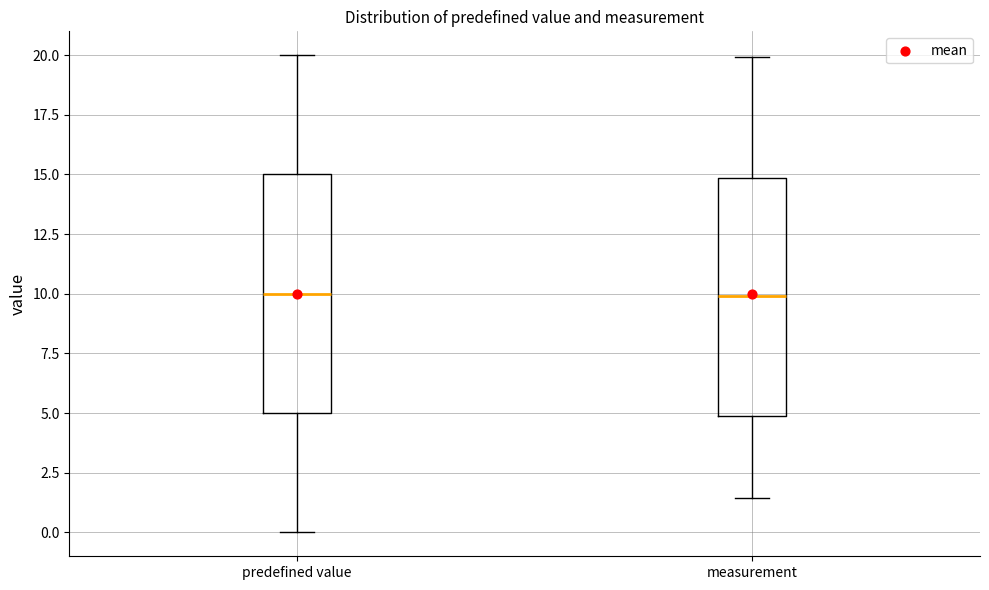

Reading left to right, transcribe this box plot: for each box, give where its median line is, the range the box spans, and where its two whiskers end, as read against the y-axis. The values are not printed on the chart, so give them approximately, as read against the axis.

predefined value: median 10.0, box 5.0 to 15.0, whiskers 0.0 to 20.0
measurement: median 10.0, box 5.0 to 15.0, whiskers 1.5 to 20.0